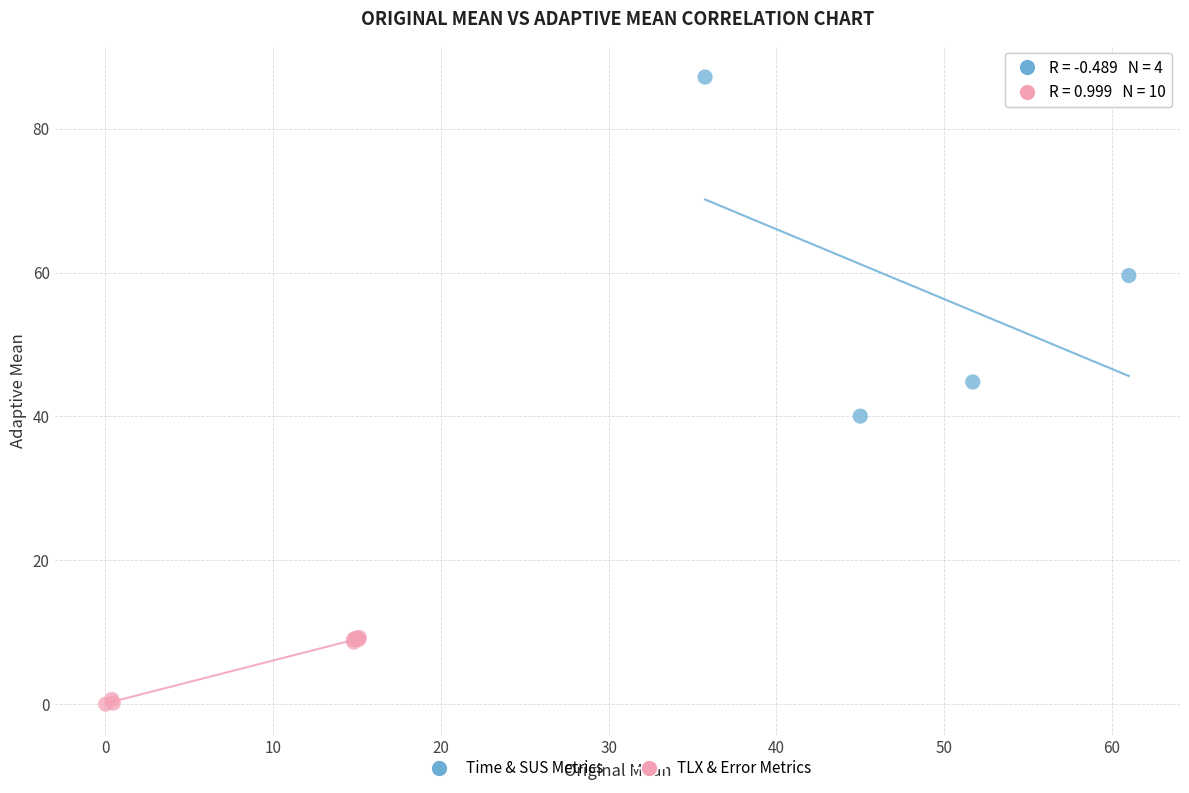

Which series reaches the minimum Y coordinate?

TLX & Error Metrics